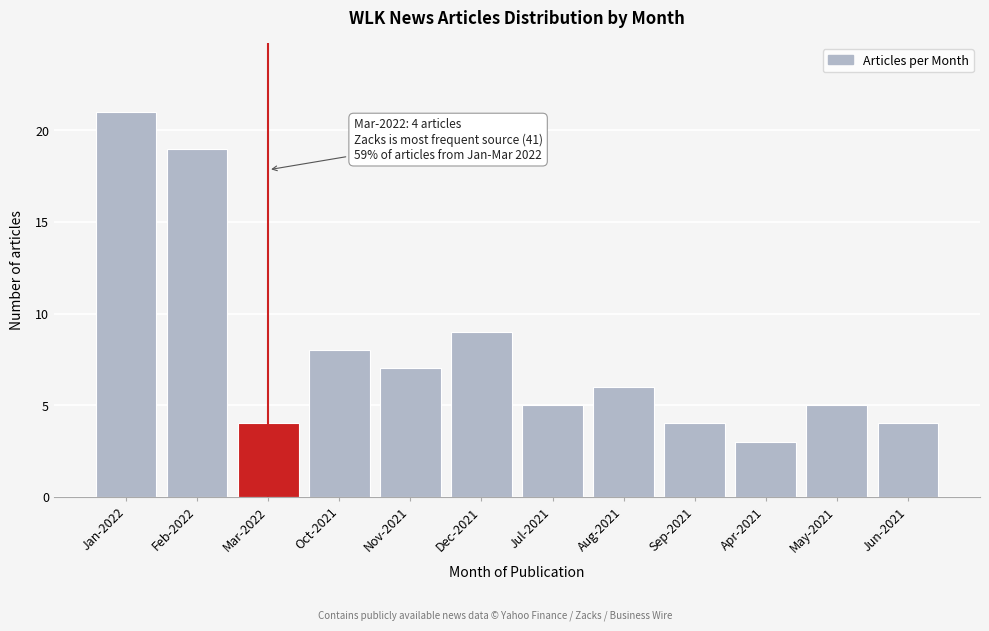

Reading left to right, what are all the values shown in this chart?

Jan-2022=21	Feb-2022=19	Mar-2022=4	Oct-2021=8	Nov-2021=7	Dec-2021=9	Jul-2021=5	Aug-2021=6	Sep-2021=4	Apr-2021=3	May-2021=5	Jun-2021=4